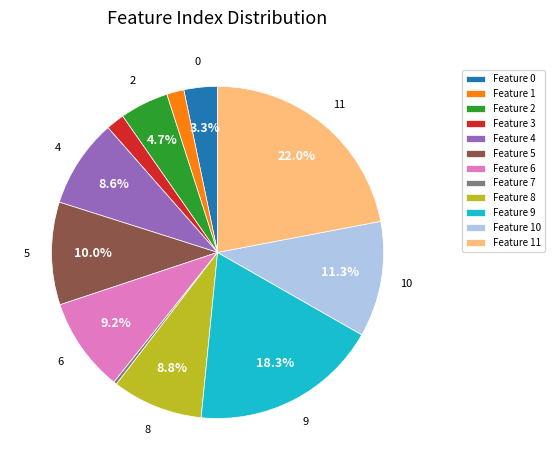

Does any single category account for the majority?

No